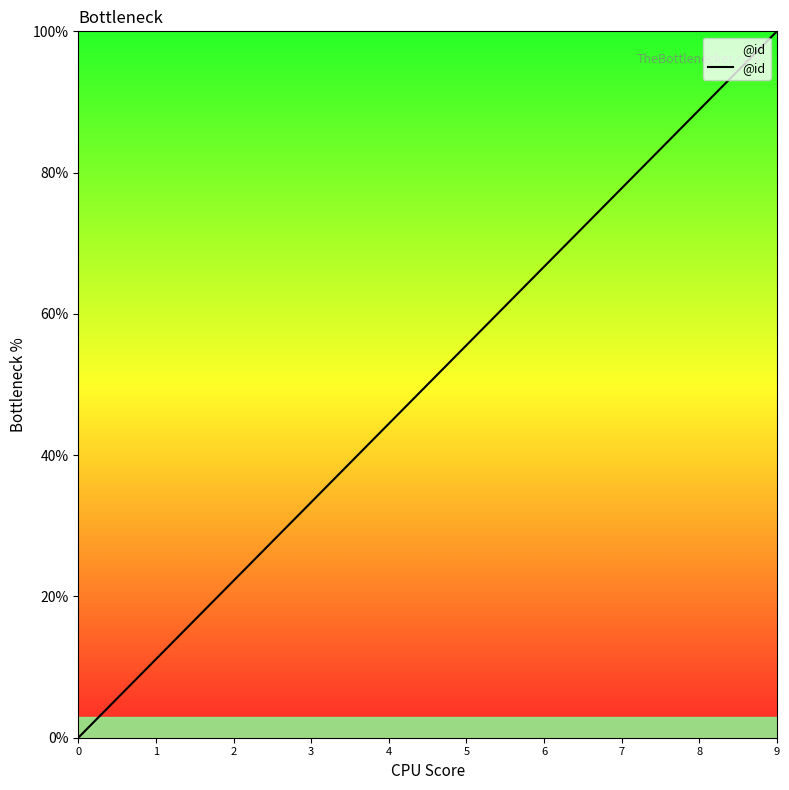

Is this an area chart (filled region under the line)?

No